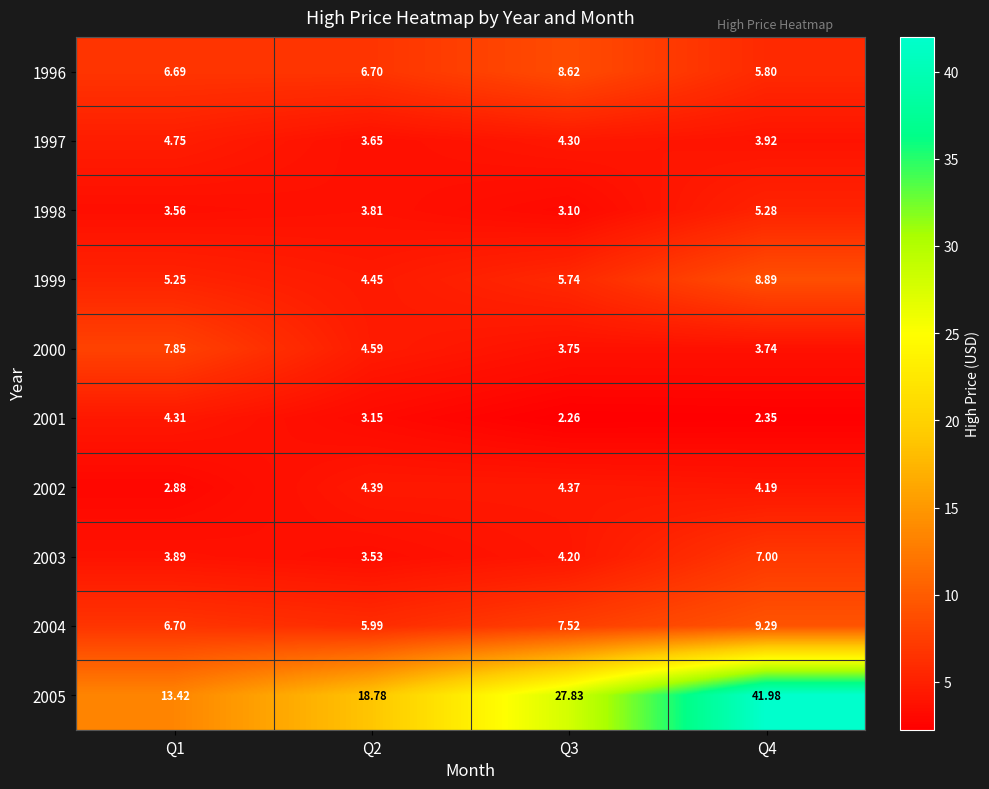

Is the value of 2004 at Q1 greater than the value of 2002 at Q2?

Yes